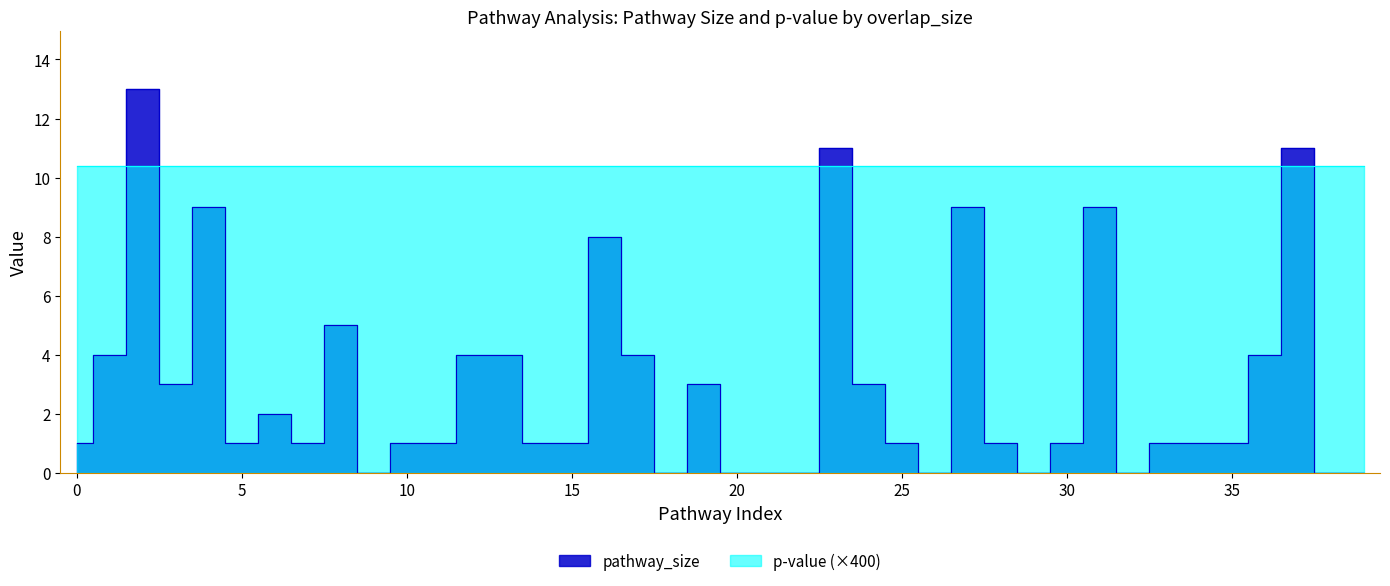

Reading right to left, transcribe all the data shown in this chart.

0=0	0=0	0=11	0=4	0=1	0=1	0=1	0=0	0=9	0=1	0=0	0=1	0=9	0=0	0=1	0=3	0=11	0=0	0=0	0=0	0=3	0=0	0=4	0=8	0=1	0=1	0=4	0=4	0=1	0=1	0=0	0=5	0=1	0=2	0=1	0=9	0=3	0=13	0=4	0=1